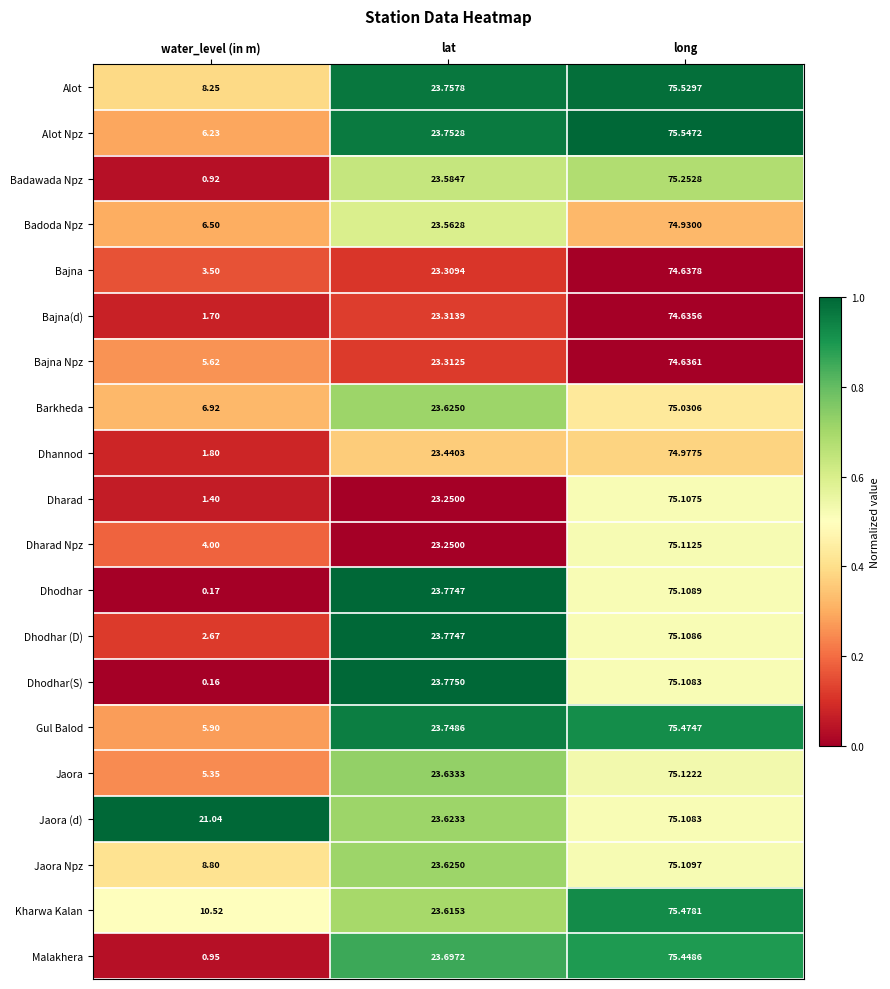

Where is Dhannod nearest to the value 38?

lat